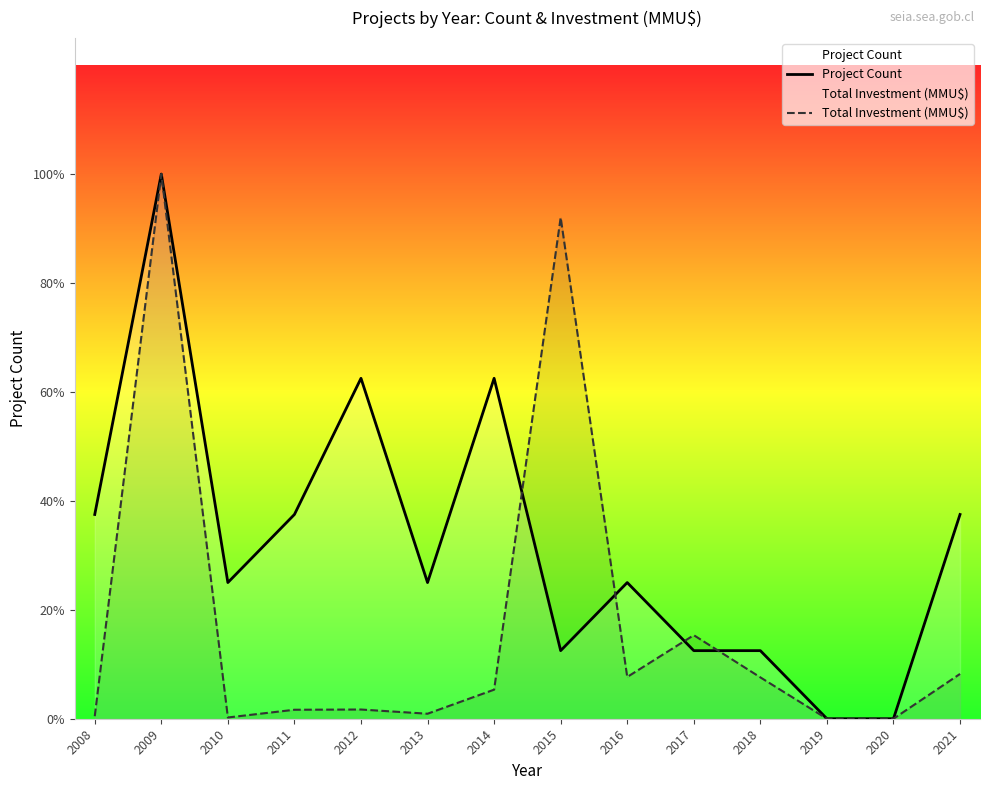

What is the average value of the Total Investment (MMU$) series?

1.4